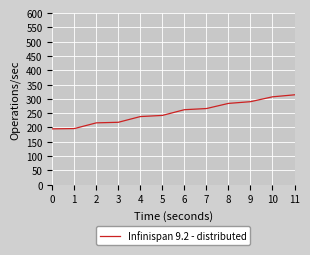

The value at 8 is 284. True or false?

True